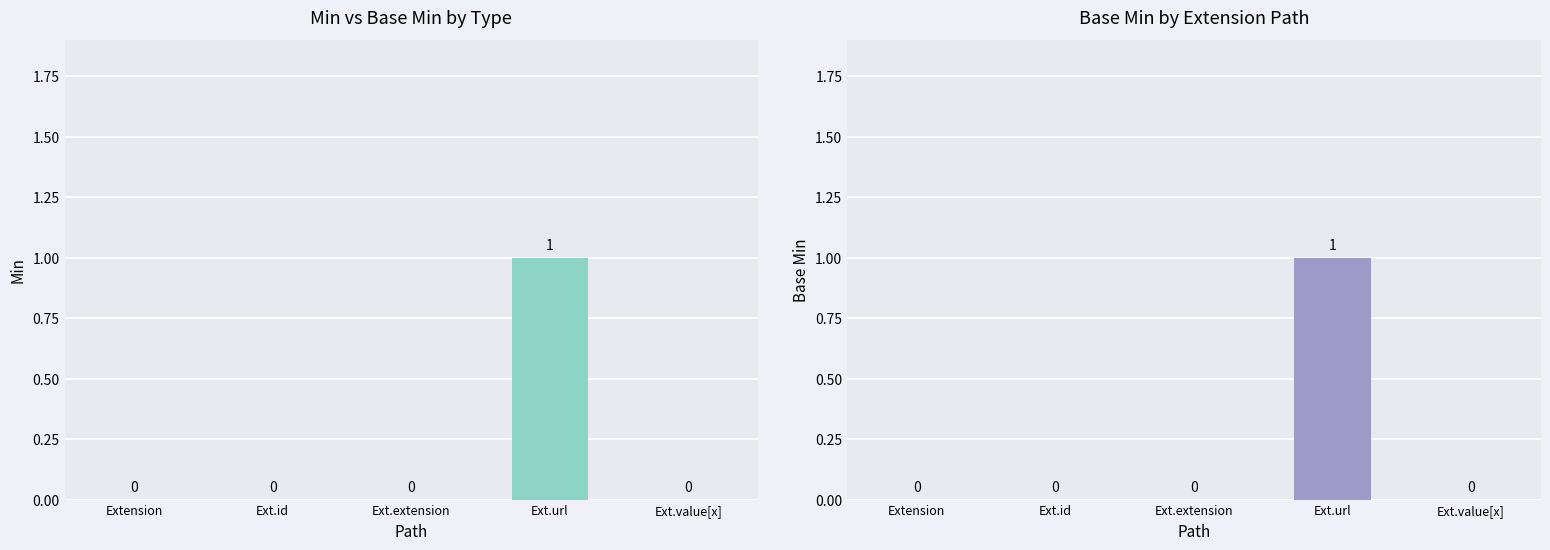

What are all the series names shown in the legend?

Min, Base Min